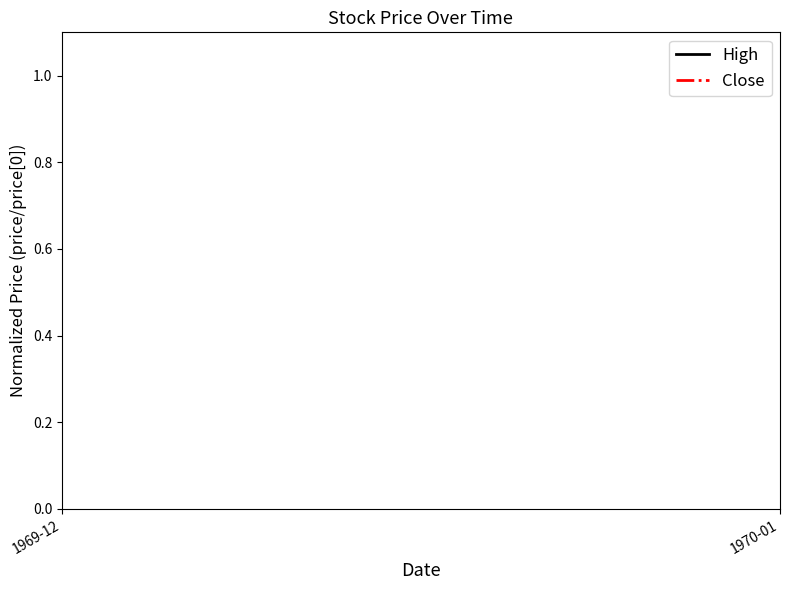

What are all the series names shown in the legend?

High, Close